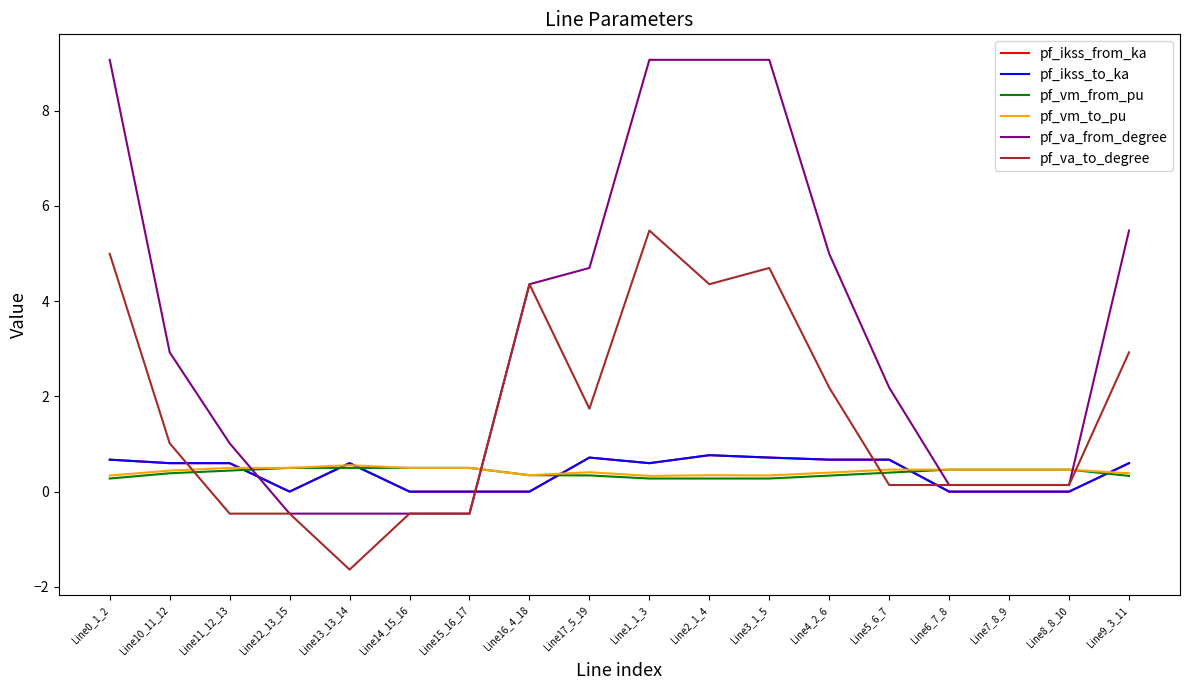

Does the chart display data point markers on the line(s)?

No